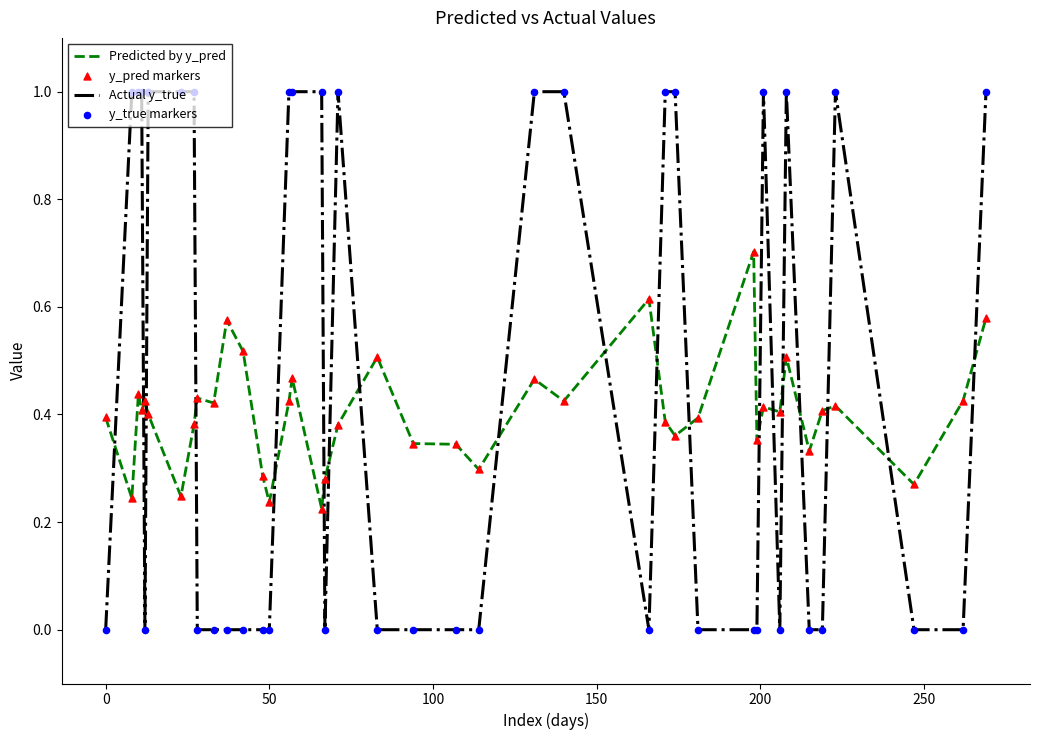

Which series has the widest spread of values?

Actual y_true